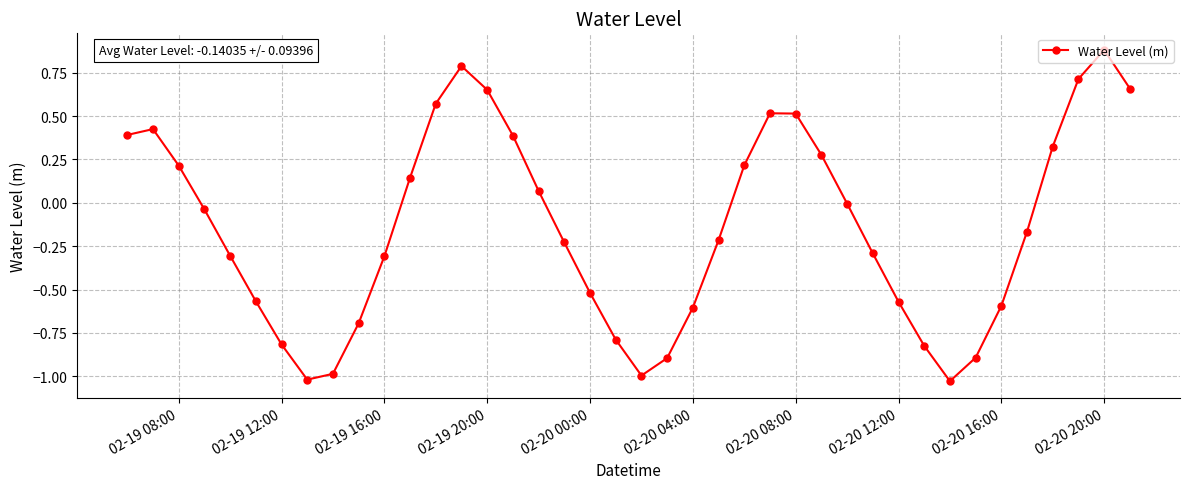

How many points are lower than both their immediate neighbors (excluding endpoints)?

3